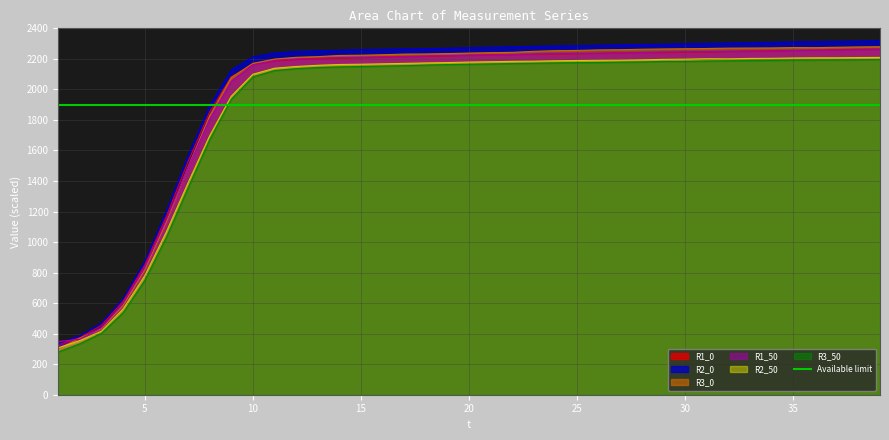

What are all the series names shown in the legend?

R1_0, R2_0, R3_0, R1_50, R2_50, R3_50